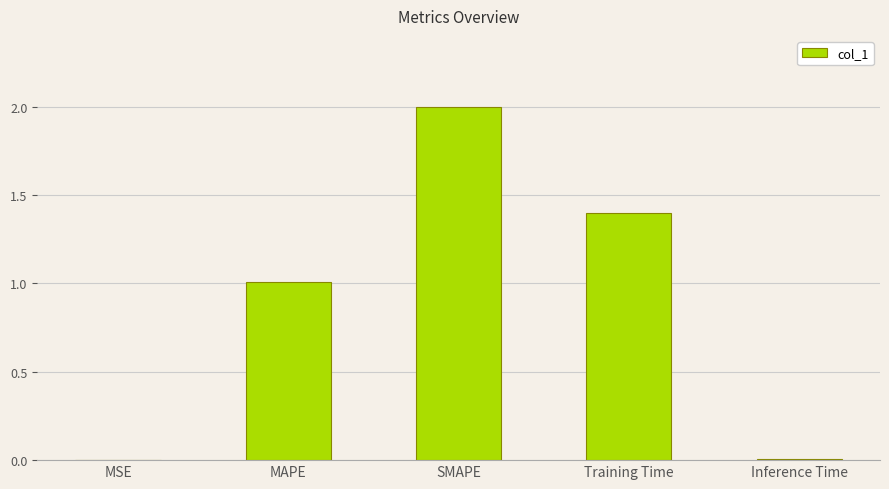

Are the bars horizontal?

No